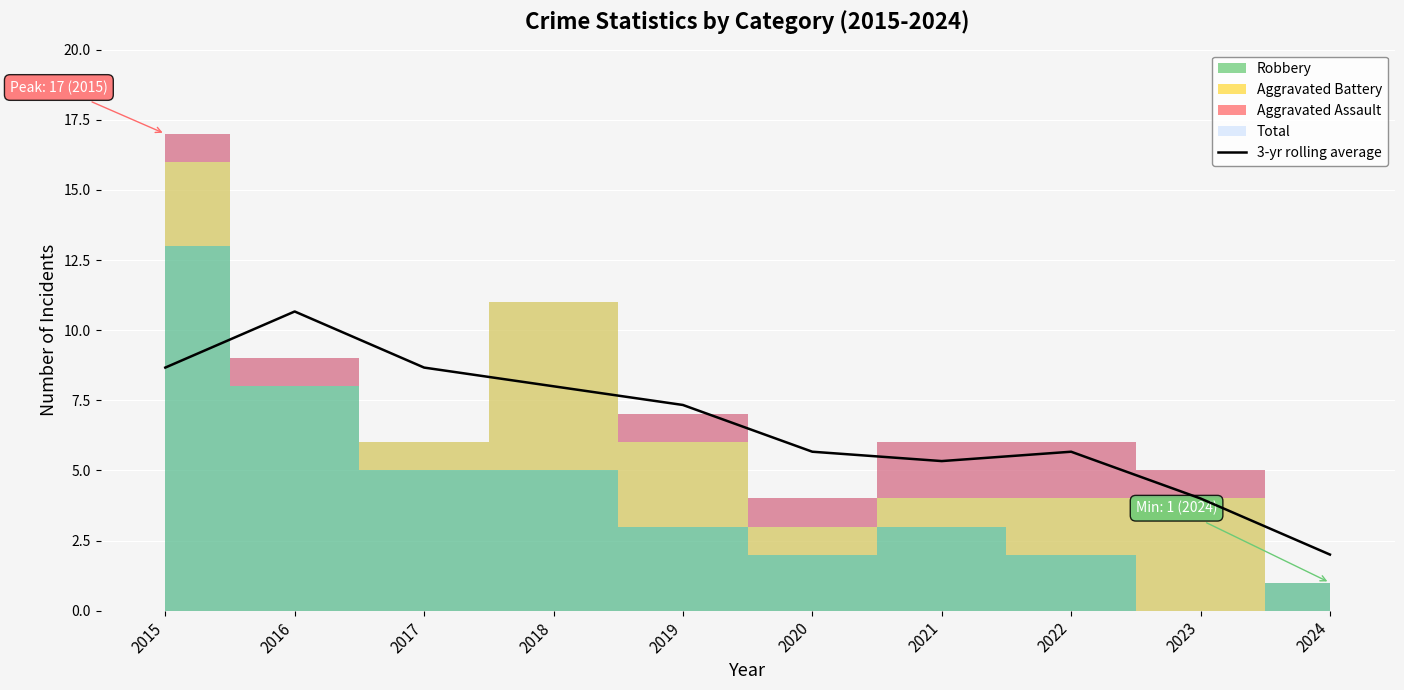

What is the minimum value shown in the chart?

2.0